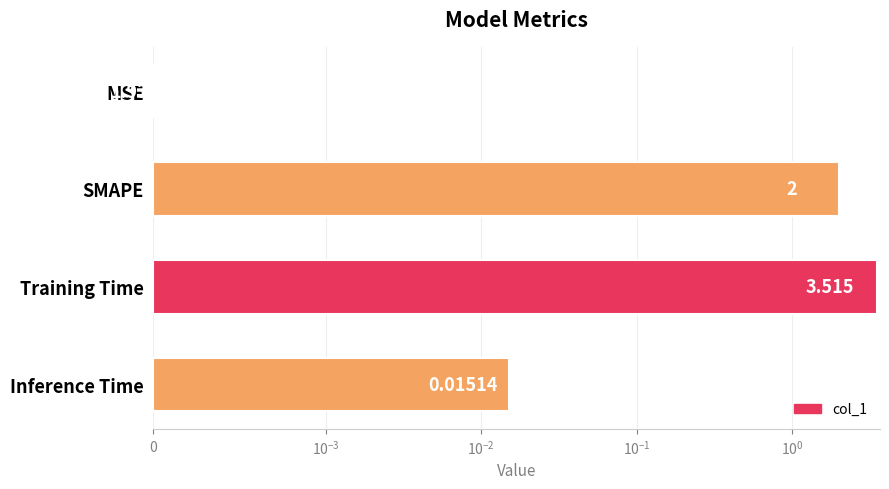

Are the bars horizontal?

Yes